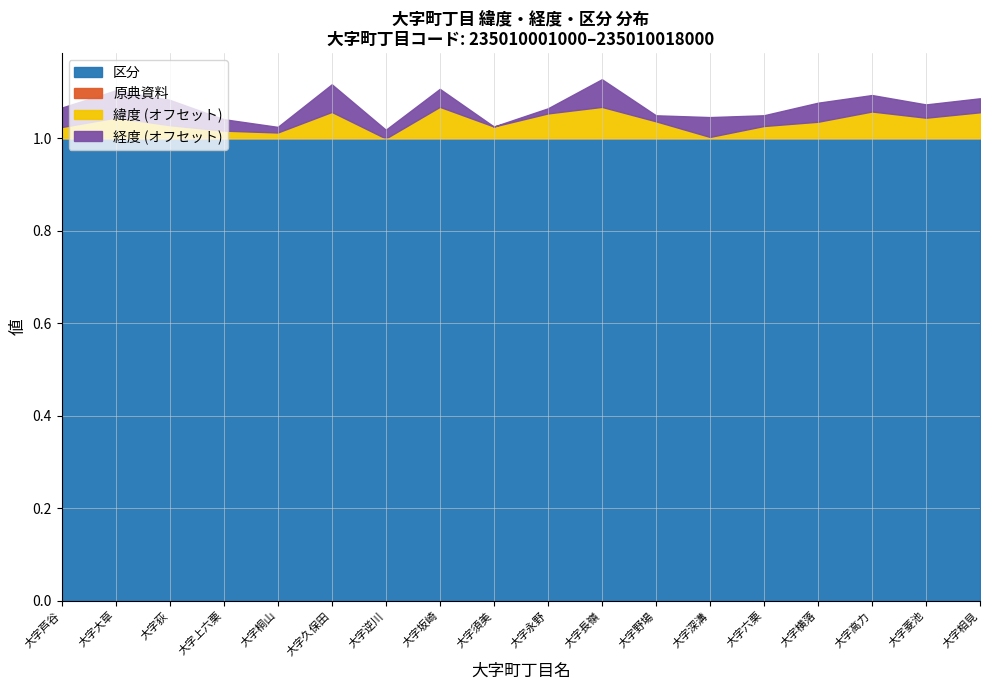

What is the label of the 16th point from the right?

大字荻